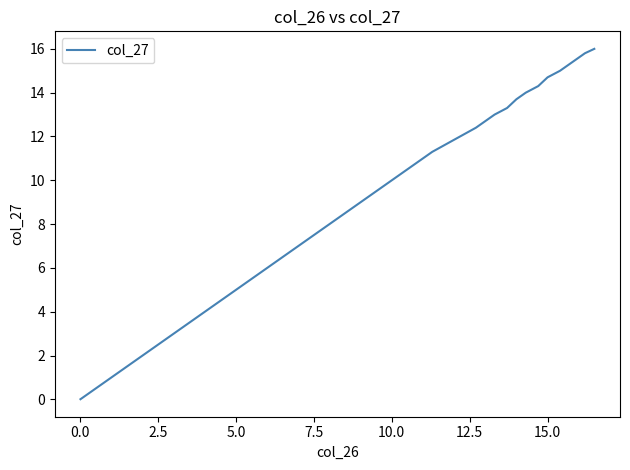

What is the greatest value displayed?

16.0